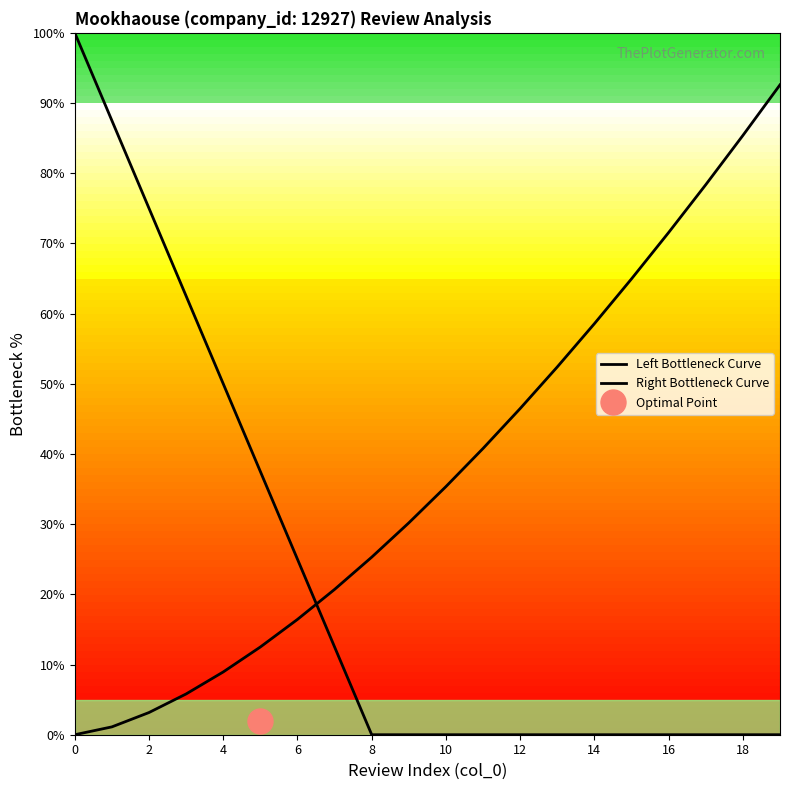

What is the difference between the maximum and minimum values in the Left Bottleneck Curve series?

100.0